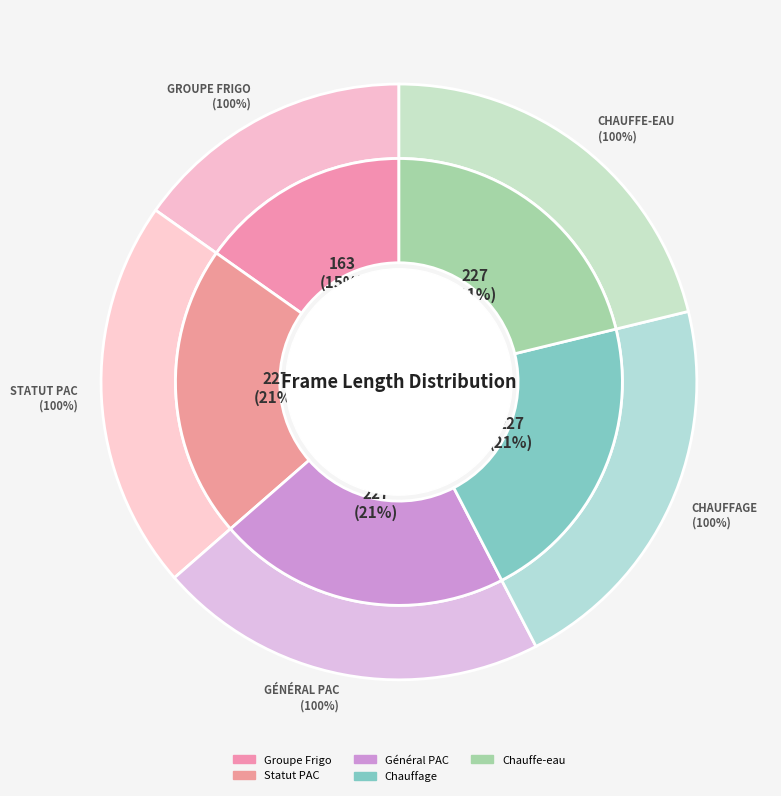

What is the total percentage of Général PAC and Groupe Frigo?

36.4%